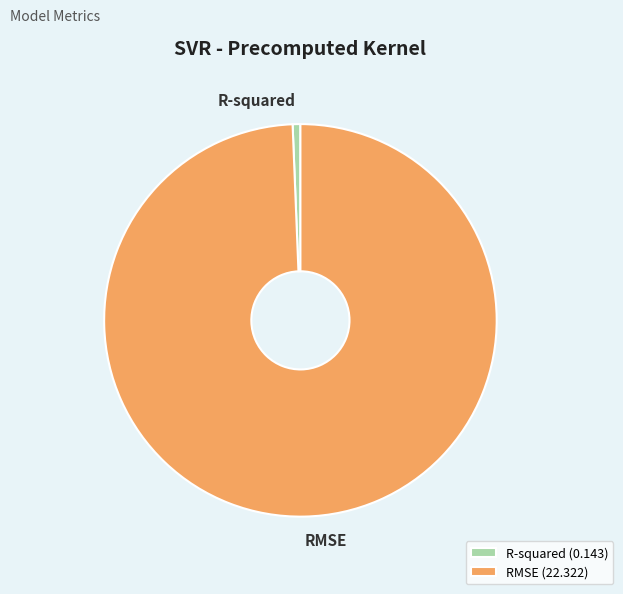

Do R-squared (0.143) and RMSE (22.322) together represent more than half of the pie?

Yes